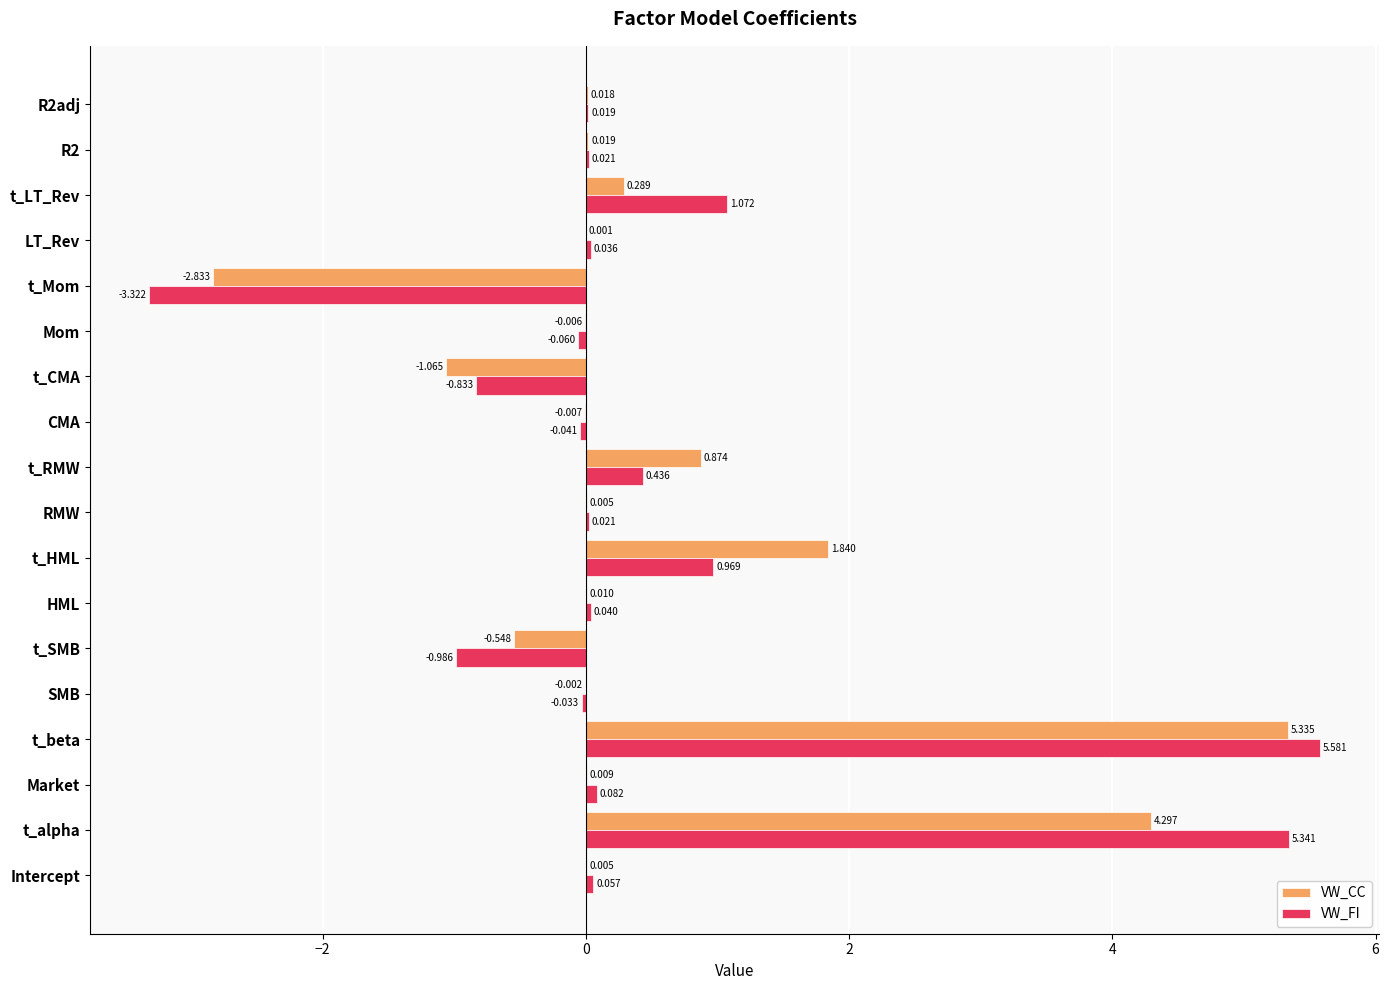

At which label is VW_CC closest to 1?

t_RMW